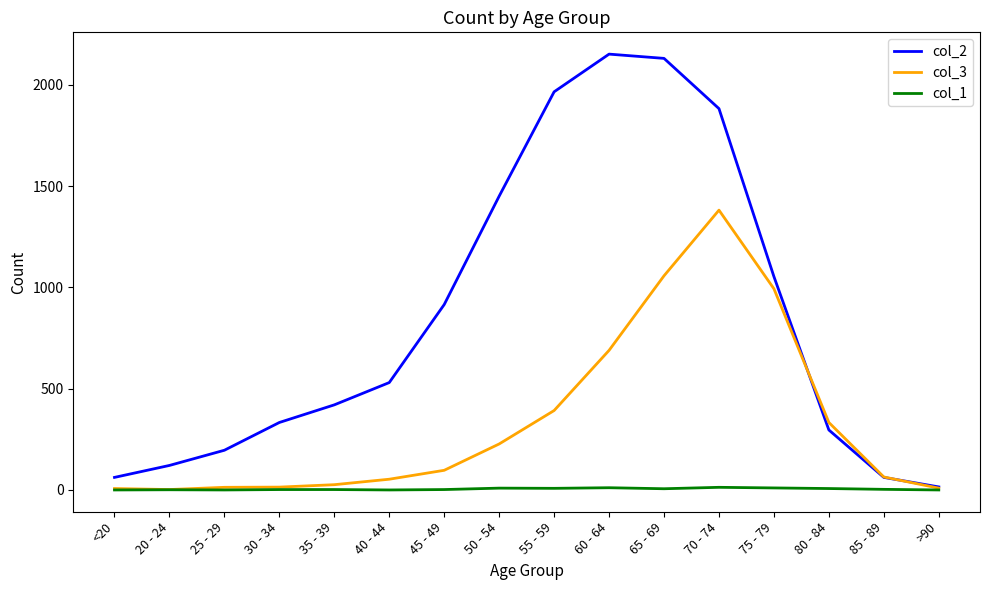

Which series has the largest total across all categories?

col_2